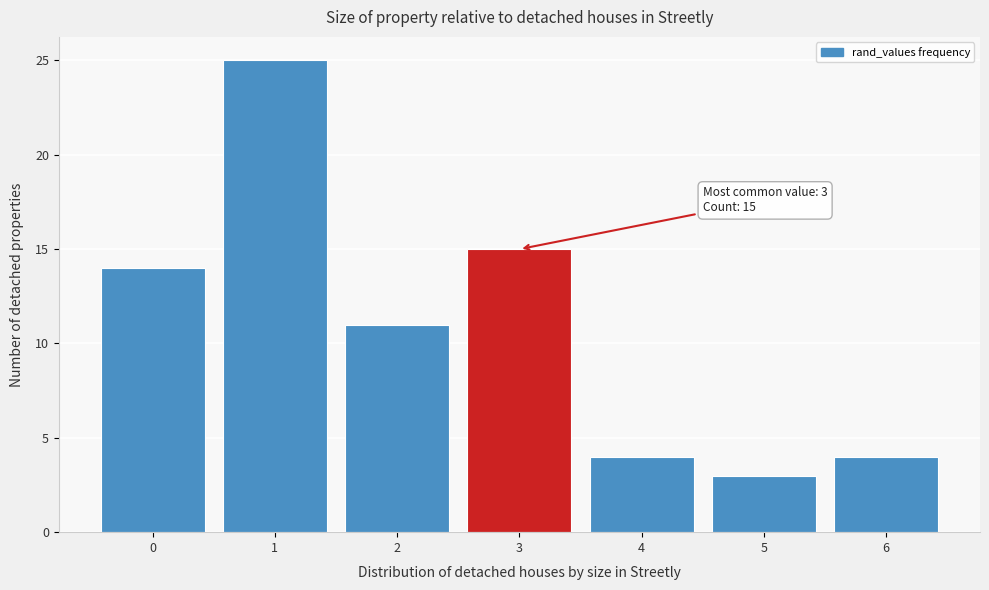

Over which range of the x-axis is the bar tallest?

0.5 to 1.5